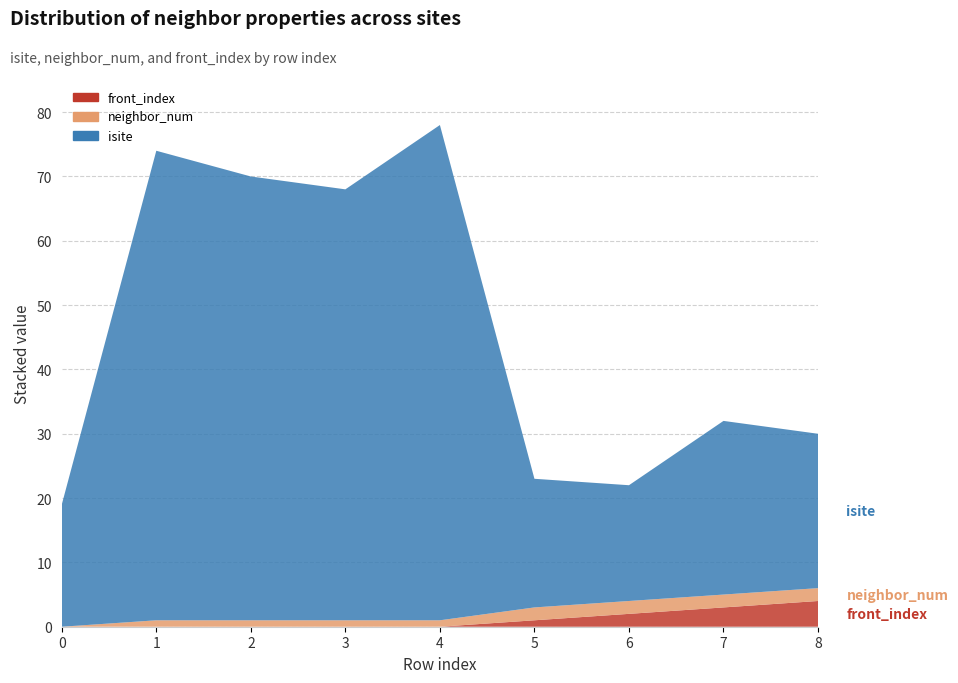

Reading right to left, transcribe all the data shown in this chart.

isite: 24	27	18	20	77	67	69	73	19
neighbor_num: 2	2	2	2	1	1	1	1	0
front_index: 4	3	2	1	0	0	0	0	0